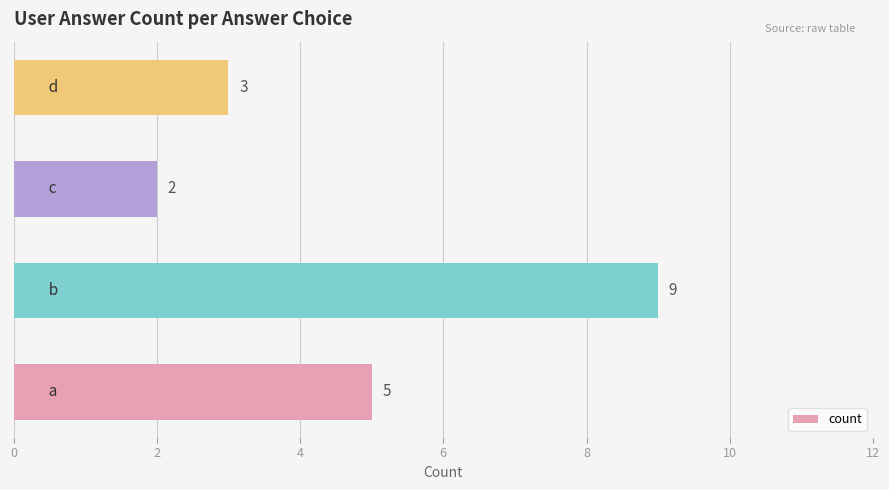

What is the average value?

5